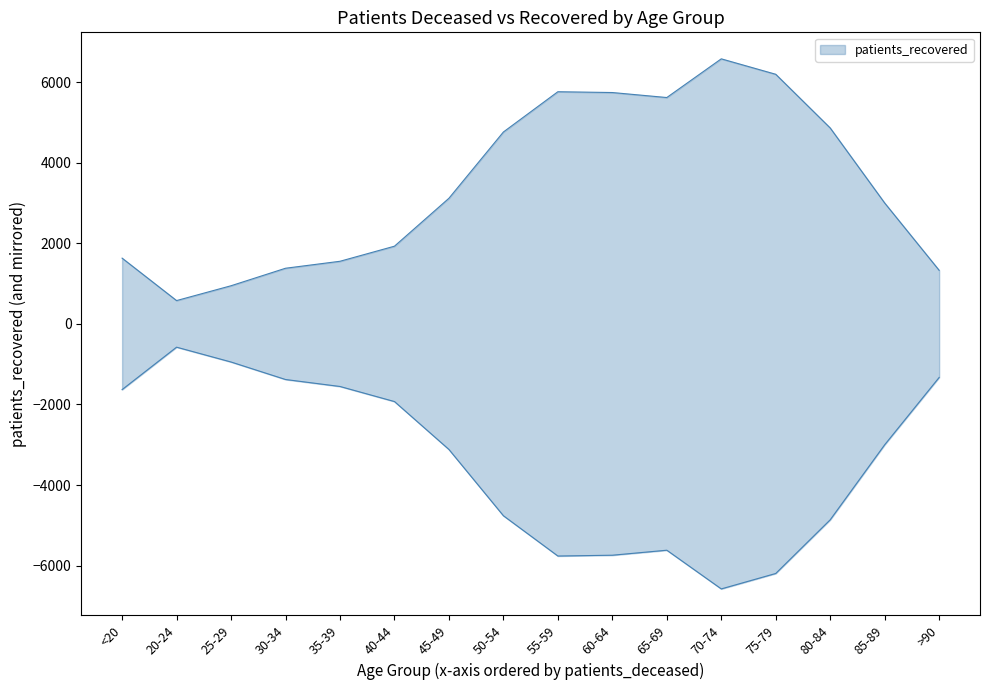

What is the average value?

3435